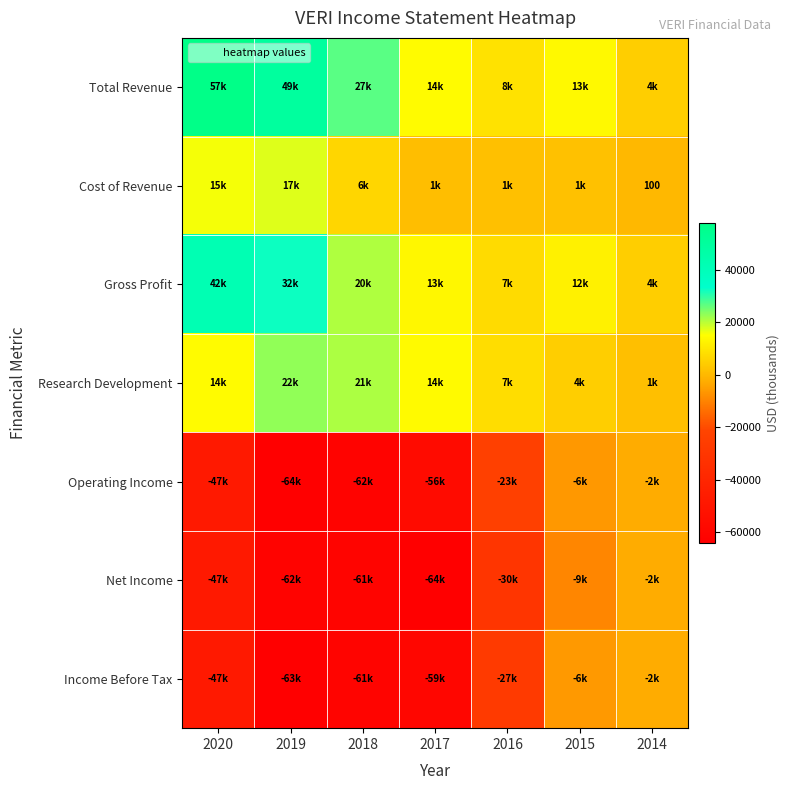

How many distinct data groups are displayed?

7